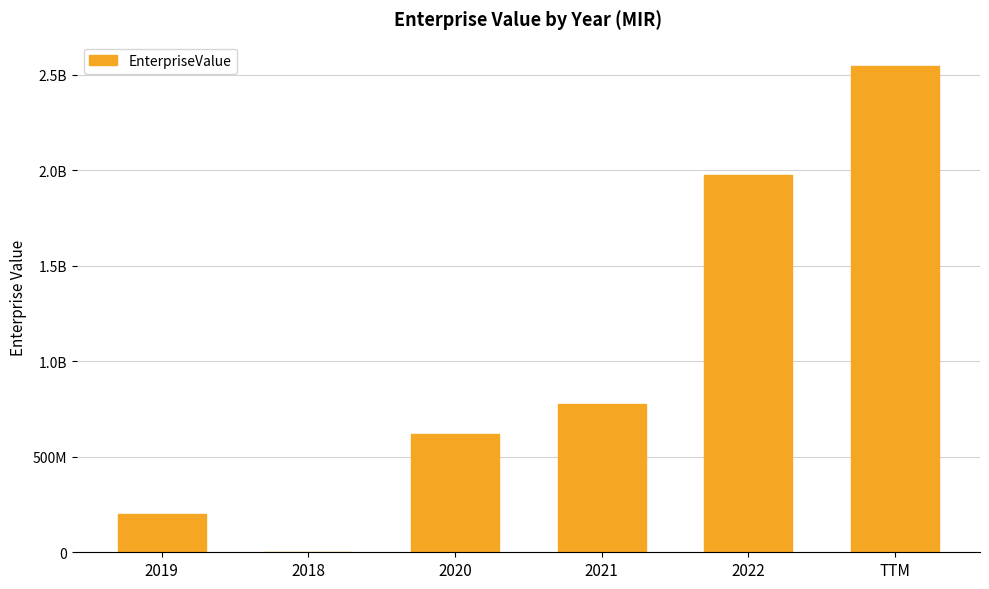

True or false: the data shows -1857.6 at 2018.

False